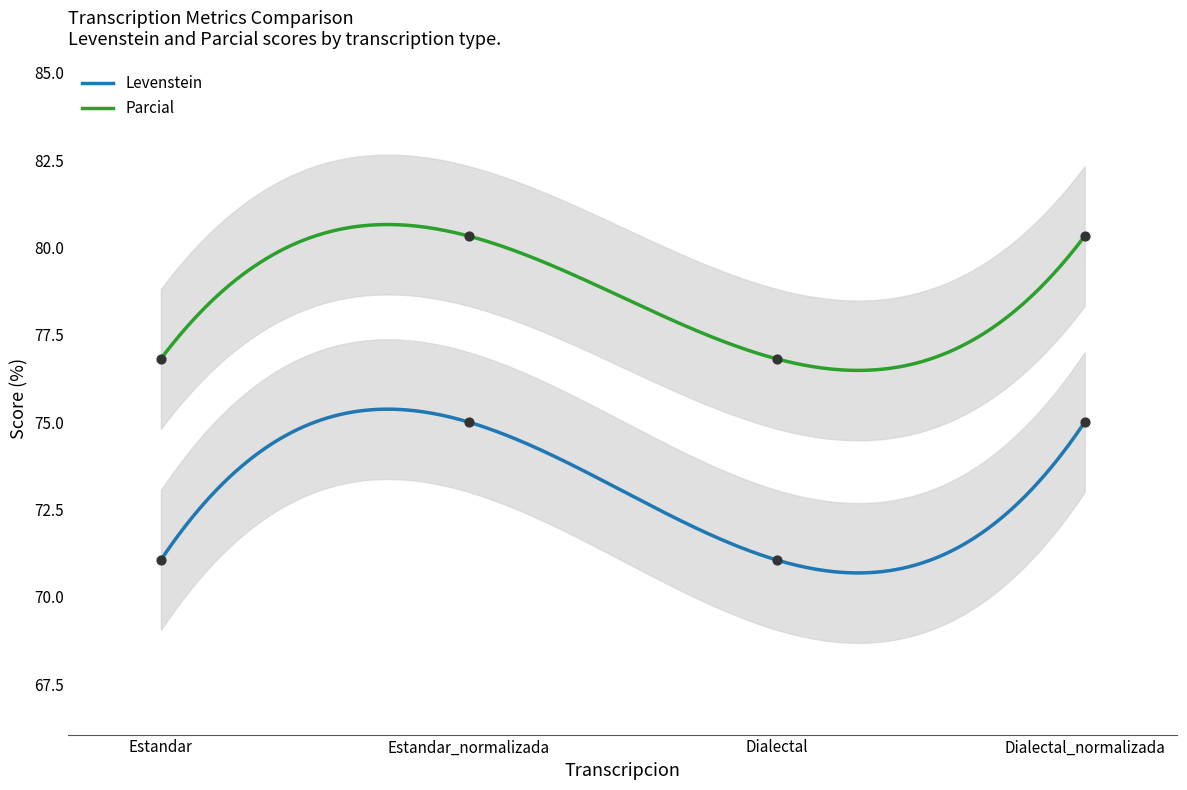

Which series has the largest Y range (max minus min)?

Levenstein